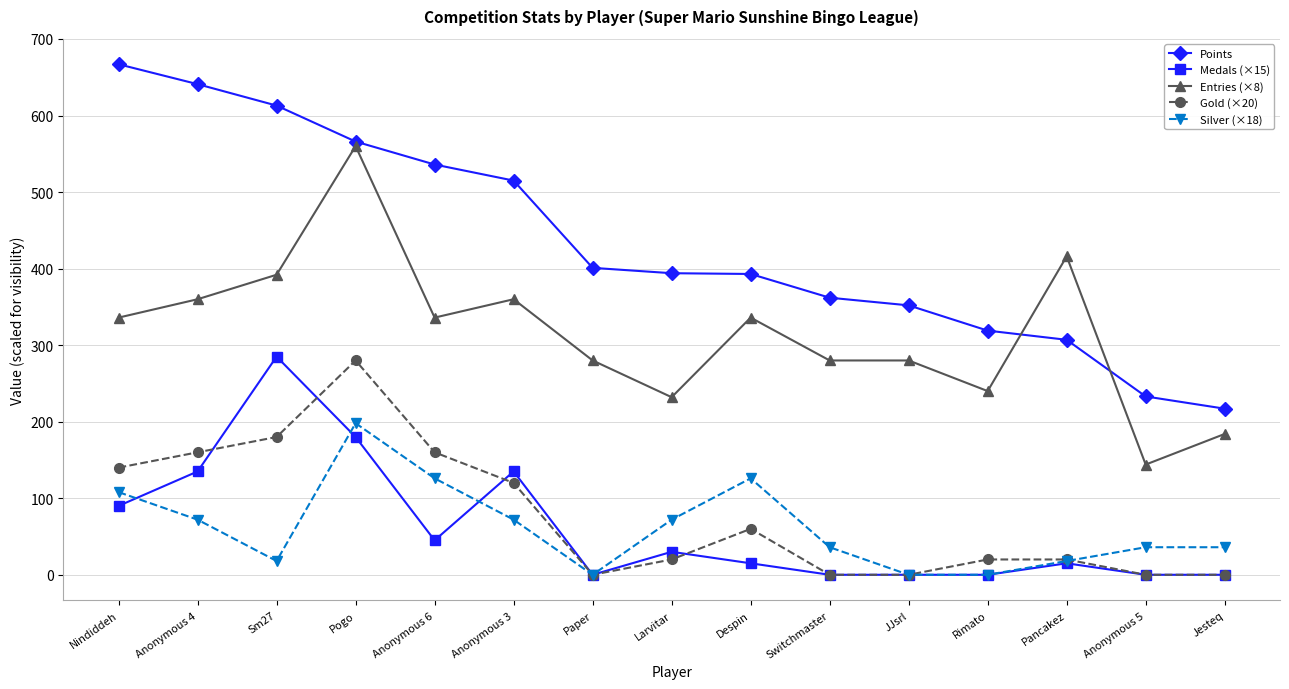

What is the difference between the second highest and minimum values in the Medals (×15) series?

180